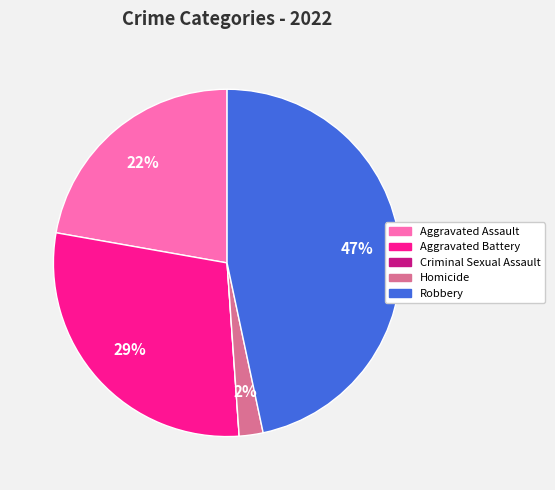

Which slice is the largest?

Robbery